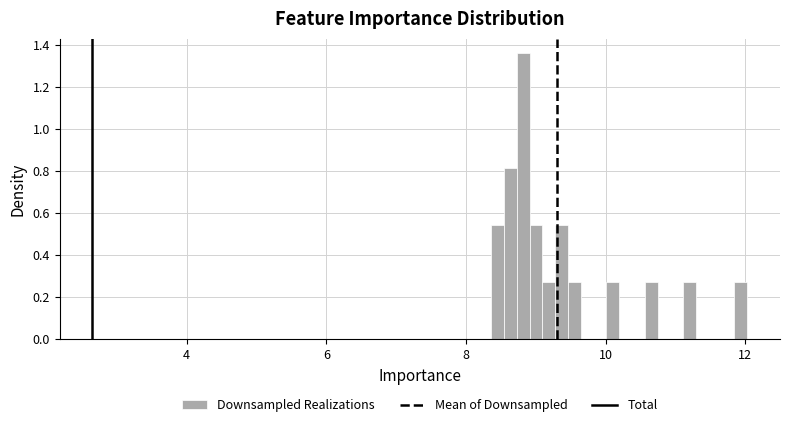

Around what value on the x-axis is the tallest bar? Give the approximate position of its centre, as read against the axis.

8.8